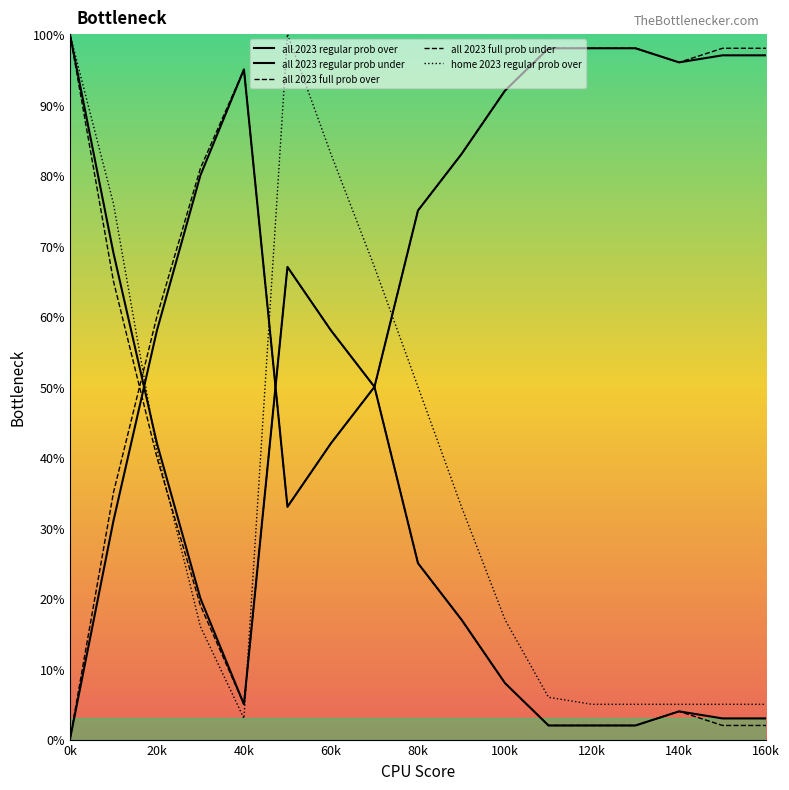

List the series in order of their peak value, lowest first.

all 2023 regular prob under, all 2023 full prob under, all 2023 regular prob over, all 2023 full prob over, home 2023 regular prob over